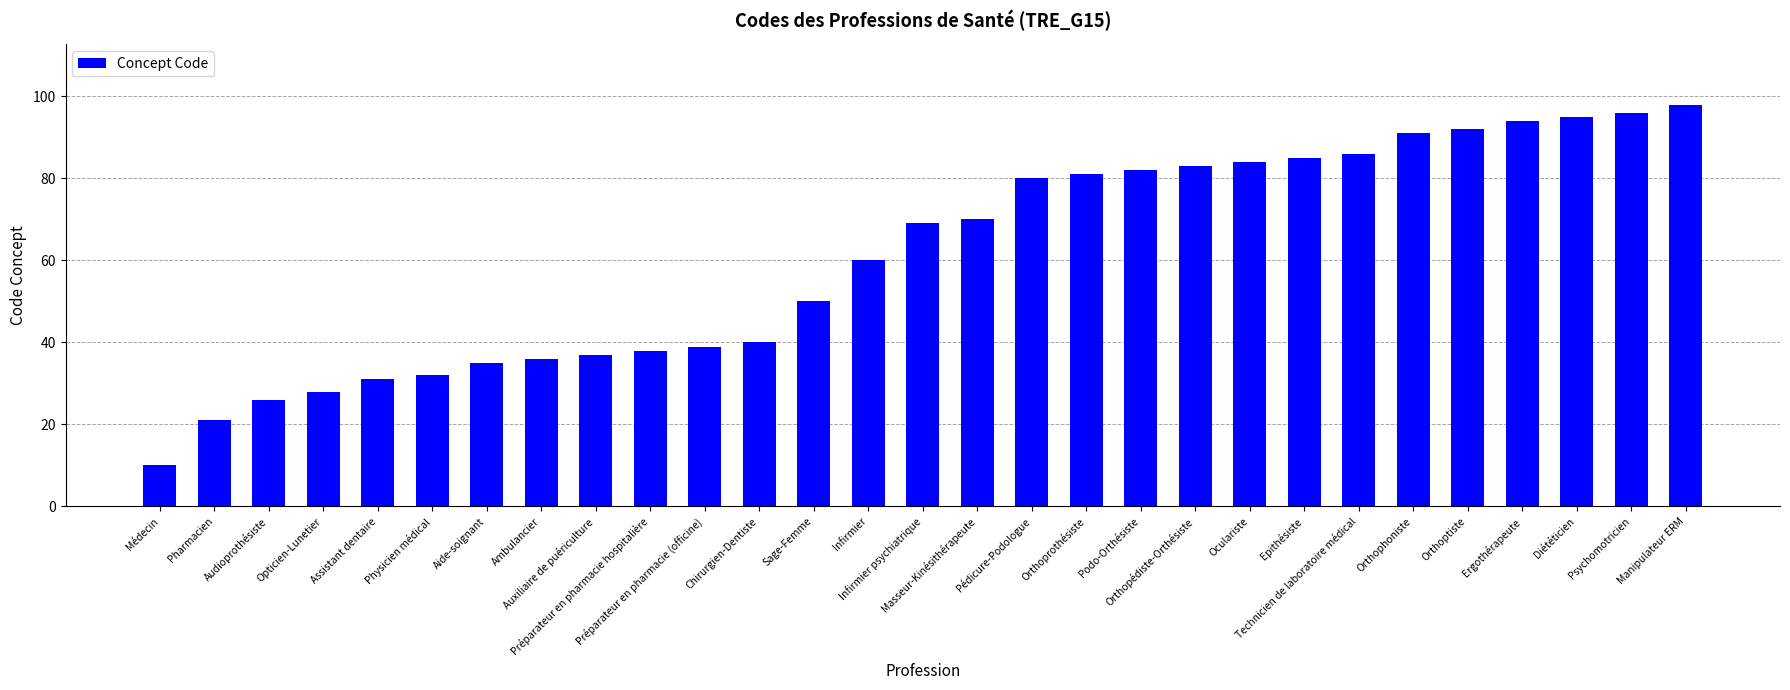

What is the difference between the second highest and minimum values?

86